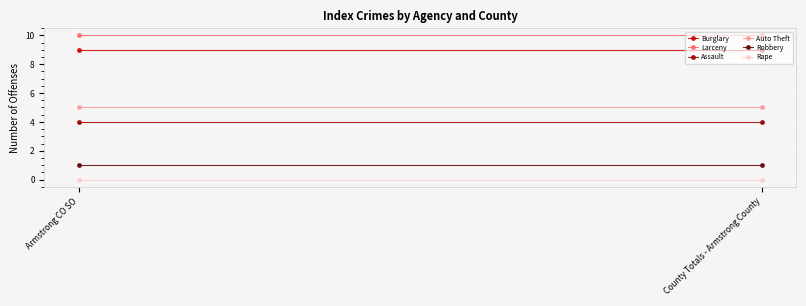

Which has a higher value, Armstrong CO SO or County Totals - Armstrong County?

Armstrong CO SO